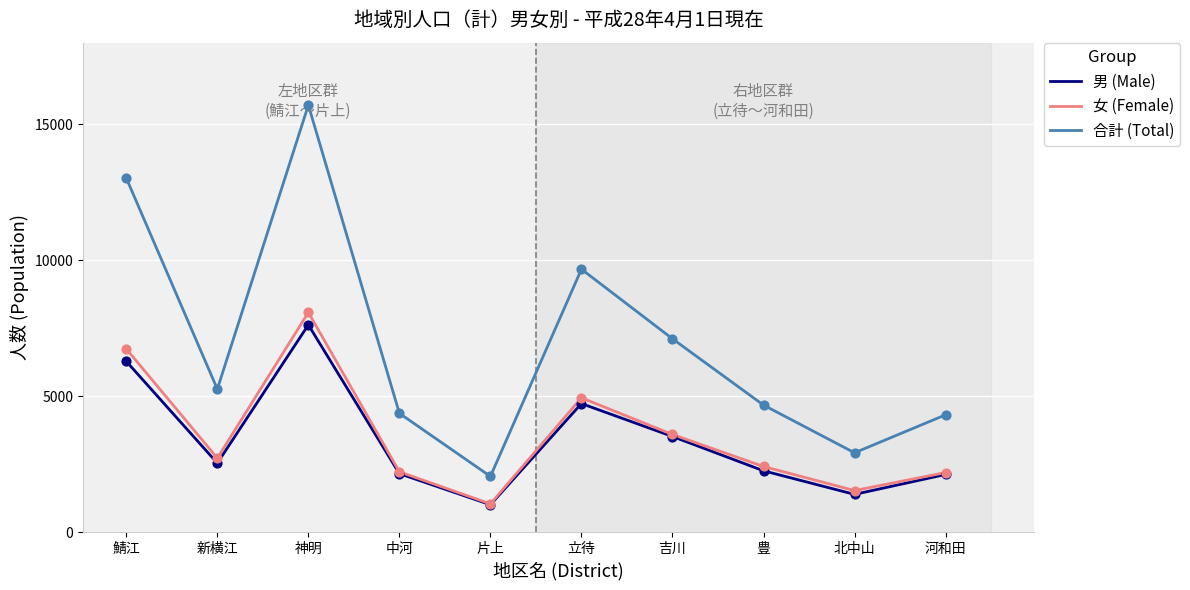

What are all the series names shown in the legend?

男 (Male), 女 (Female), 合計 (Total)